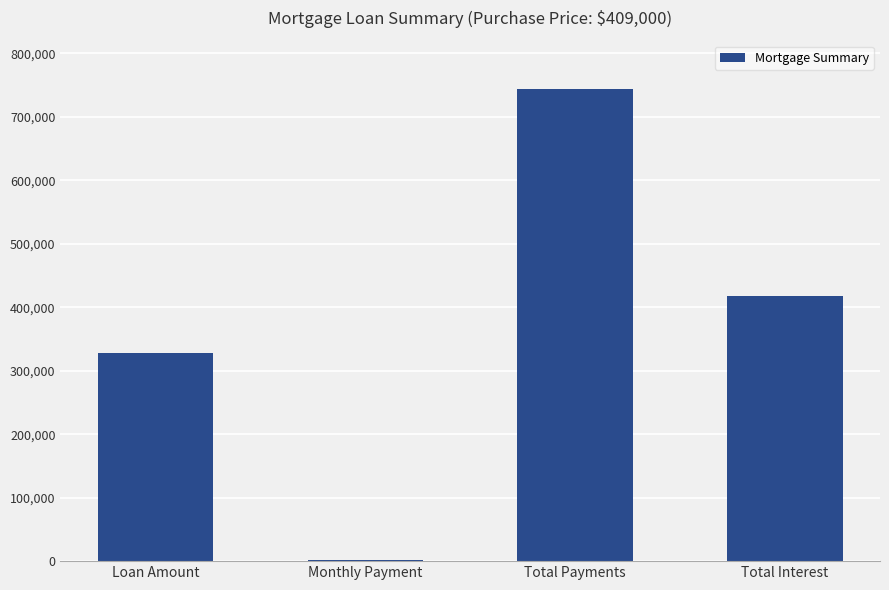

Is it true that the value at Total Payments is 250183.7?

False